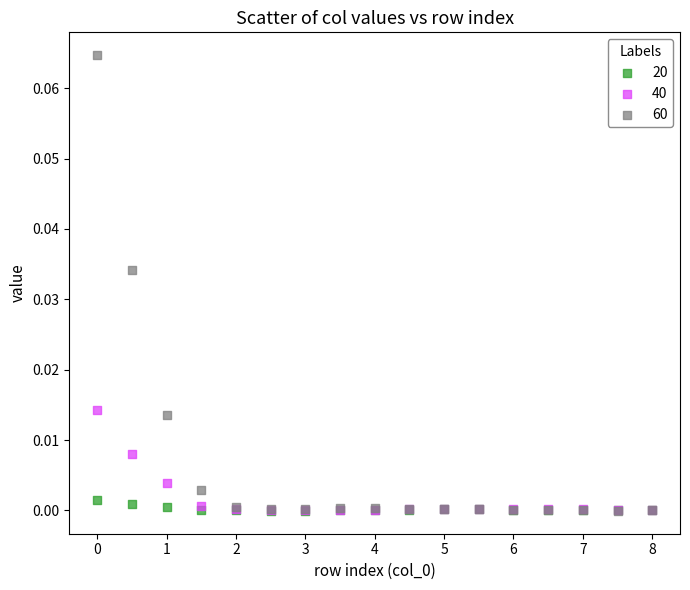

Which series contains the highest Y value?

60